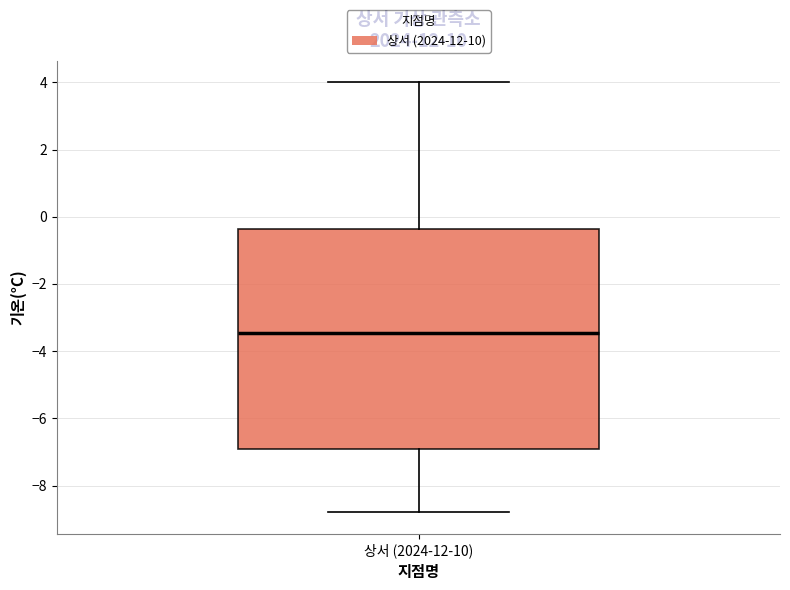

Where does the upper whisker of the box for 상서 (2024-12-10) end on the y-axis? The values are not printed on the chart, so give them approximately, as read against the axis.

4.0